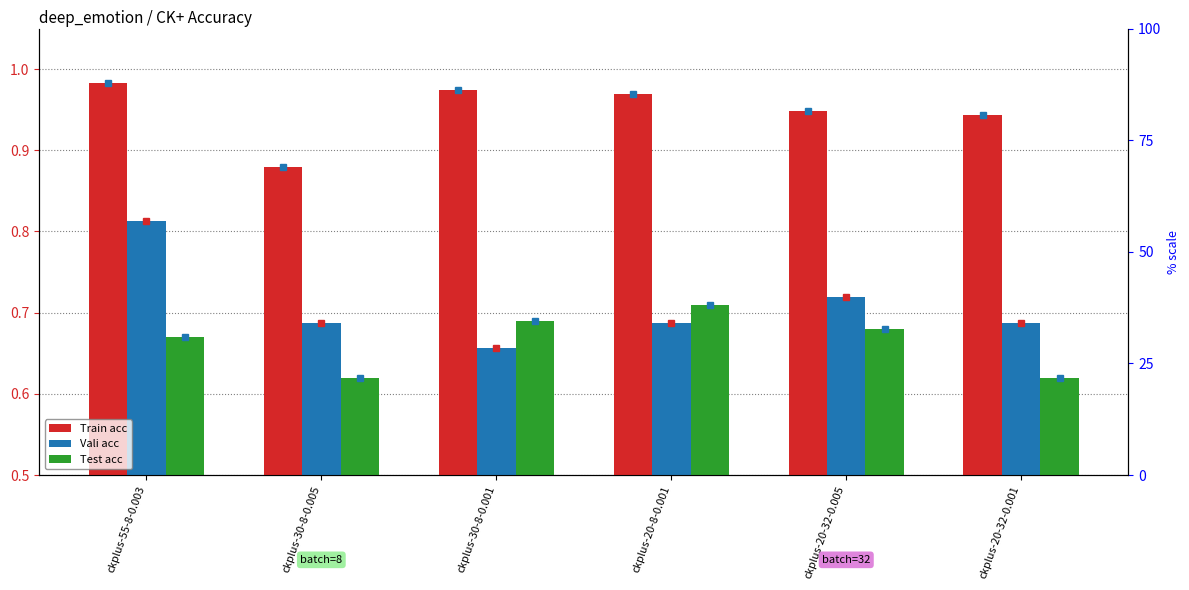

Rank the series by their average value, from highest to lowest.

Train acc, Vali acc, Test acc